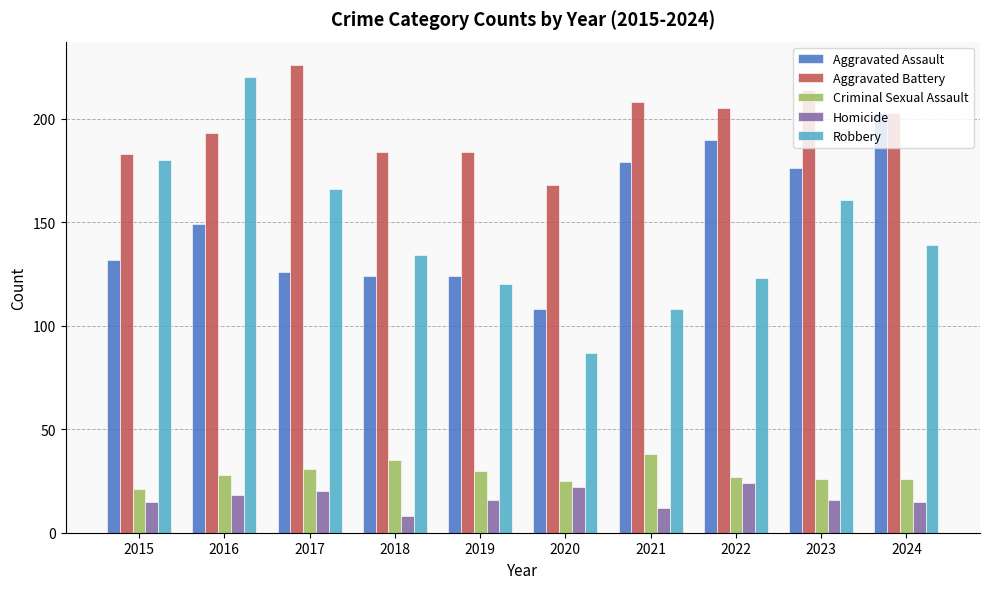

At which label is Robbery closest to 153?

2023